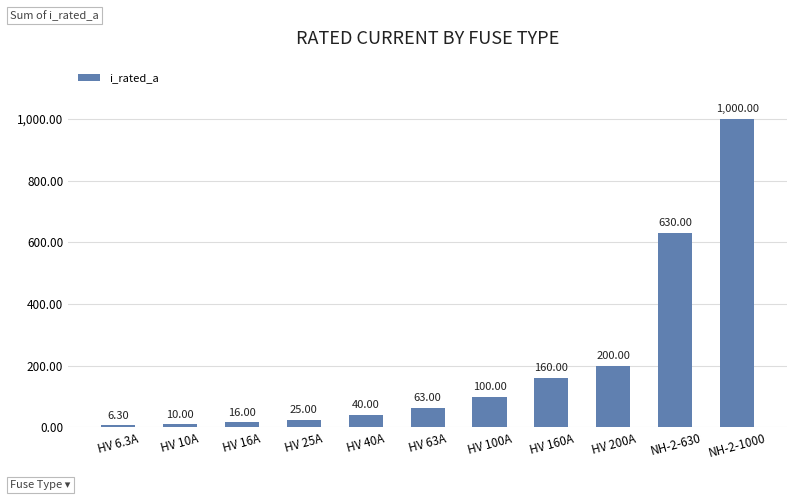

What is the average value?

204.6